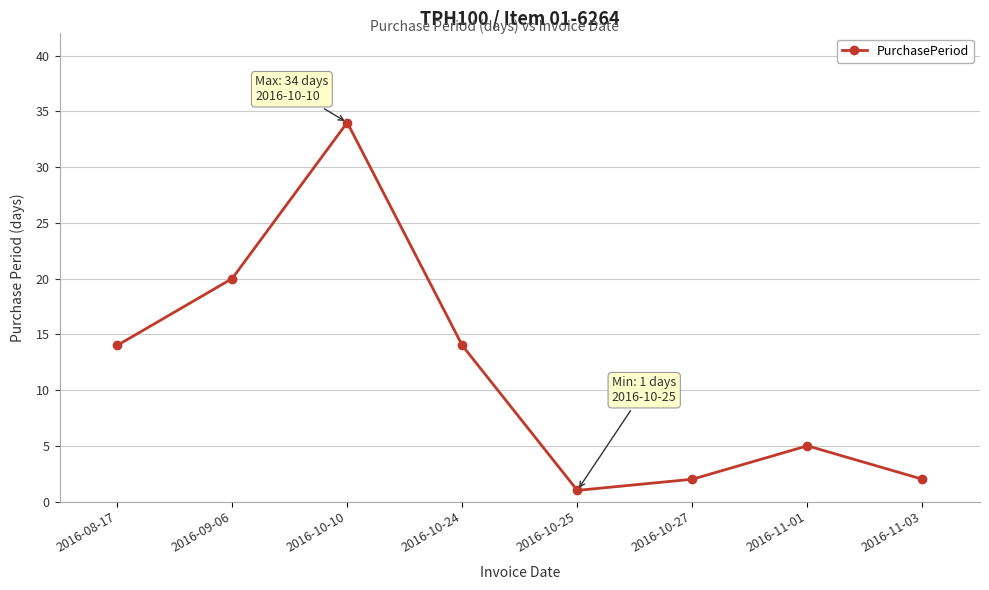

What is the sum of the values at 2016-10-27 and 2016-09-06?

22